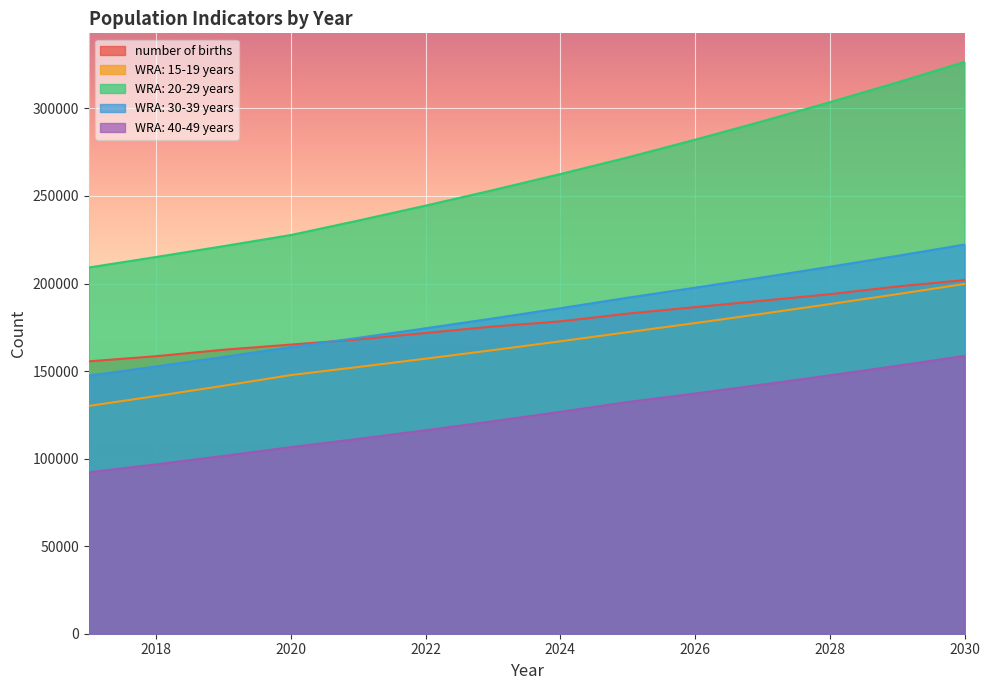

Reading left to right, list all the values displayed in this chart.

number of births: 2017=155540.1	2018=158488.8	2019=162174.5	2020=165123.2	2021=168071.8	2022=171757.6	2023=175443.4	2024=178392.0	2025=182814.9	2026=186500.7	2027=190186.5	2028=193872.3	2029=198295.2	2030=201981.0
WRA: 15-19 years: 2017=130103.2	2018=135727.8	2019=141595.6	2020=147717.0	2021=152319.9	2022=157066.1	2023=161960.3	2024=167007.0	2025=172210.9	2026=177396.7	2027=182738.7	2028=188241.5	2029=193910.0	2030=199749.2
WRA: 20-29 years: 2017=209140.4	2018=215151.1	2019=221334.7	2020=227695.9	2021=235941.3	2022=244485.4	2023=253338.8	2024=262512.8	2025=272019.0	2026=282141.9	2027=292641.4	2028=303531.8	2029=314827.4	2030=326543.3
WRA: 30-39 years: 2017=147394.9	2018=152631.6	2019=158054.4	2020=163669.8	2021=168960.9	2022=174422.9	2023=180061.6	2024=185882.5	2025=191891.6	2026=197607.6	2027=203493.8	2028=209555.3	2029=215797.4	2030=222225.4
WRA: 40-49 years: 2017=92159.0	2018=96724.7	2019=101516.5	2020=106545.8	2021=111262.6	2022=116188.3	2023=121332.0	2024=126703.5	2025=132312.7	2026=137204.6	2027=142277.5	2028=147537.8	2029=152992.7	2030=158649.3